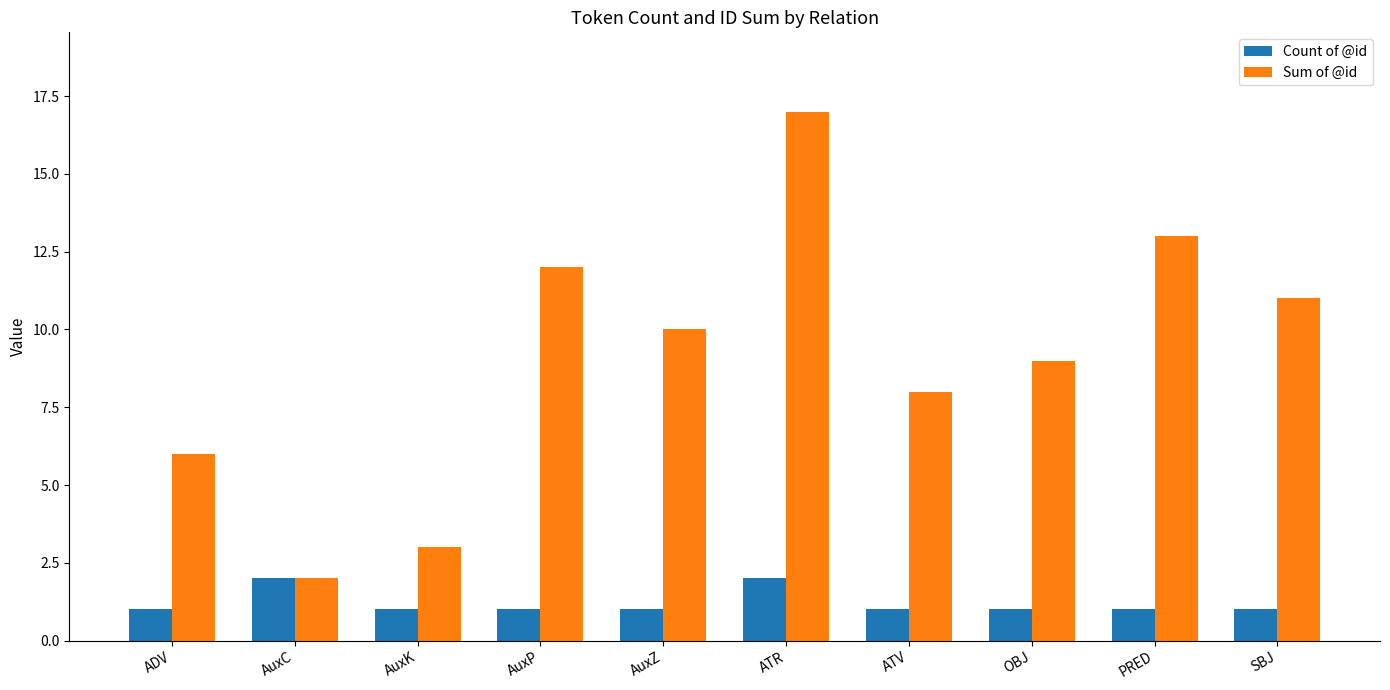

Rank the series by their average value, from highest to lowest.

Sum of @id, Count of @id